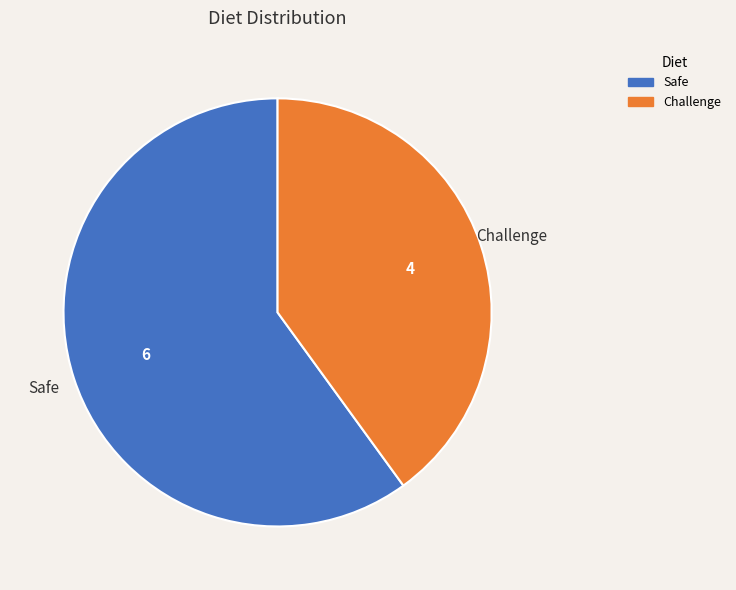

Rank the categories by value from lowest to highest.

Challenge, Safe